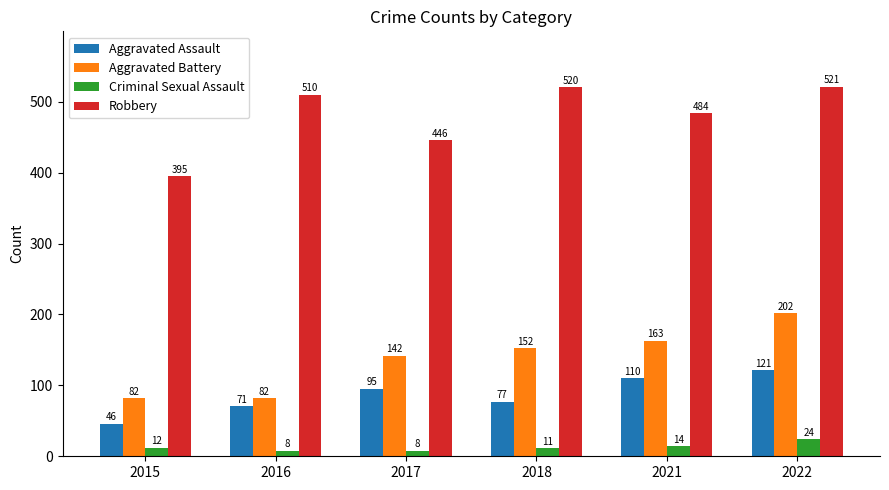

What is the total value across all series at 2021?

771